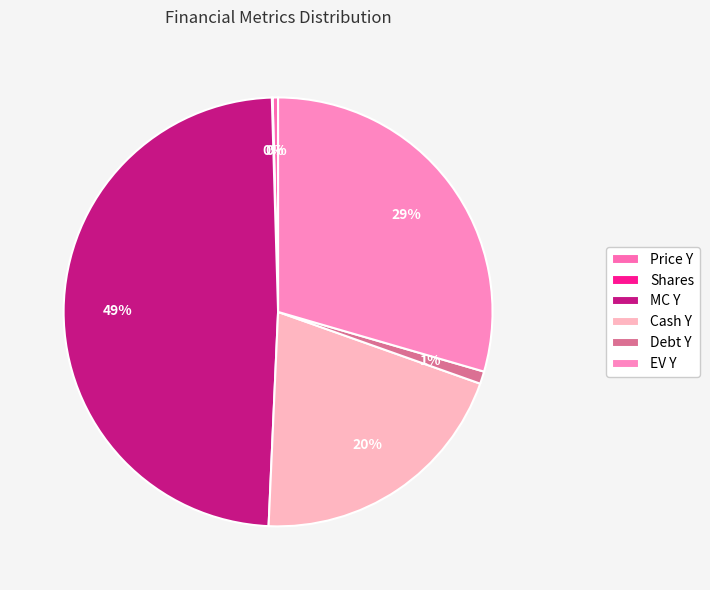

What is the largest slice in the pie chart?

MC Y